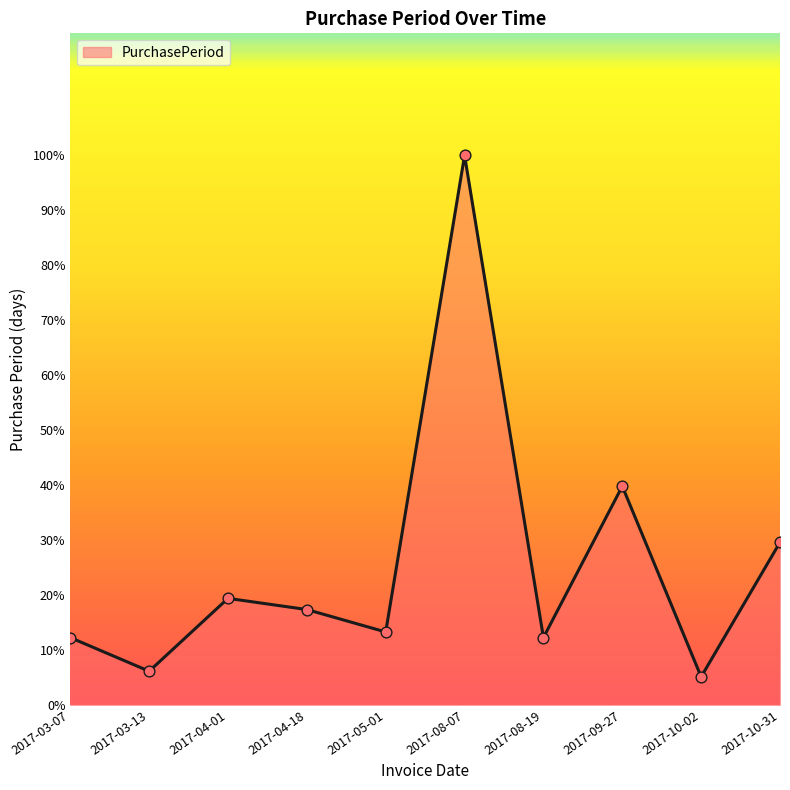

Approximately how many times larger is the value at 2017-10-31 compared to 2017-10-02?

5.8